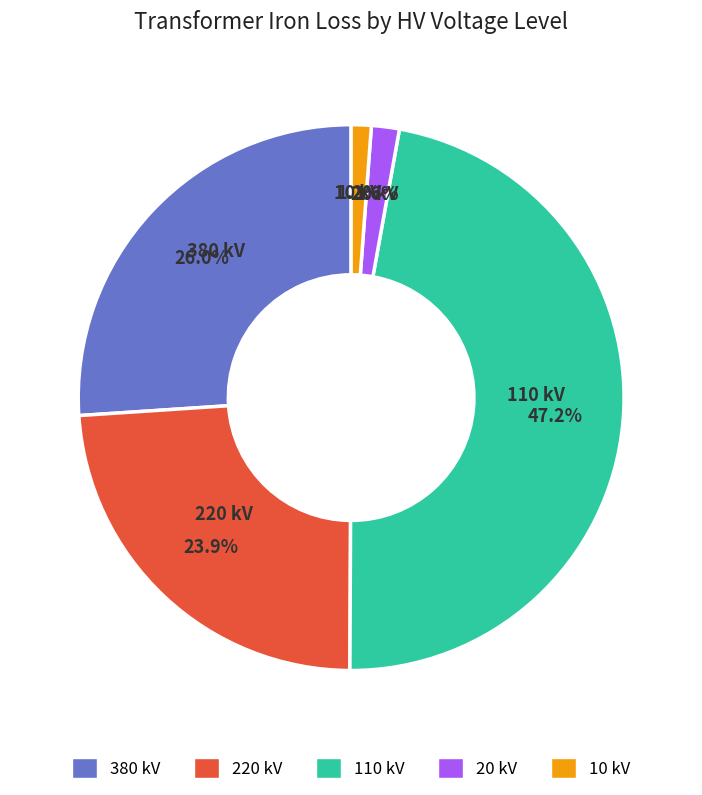

Do 220 kV and 110 kV together represent more than half of the pie?

Yes